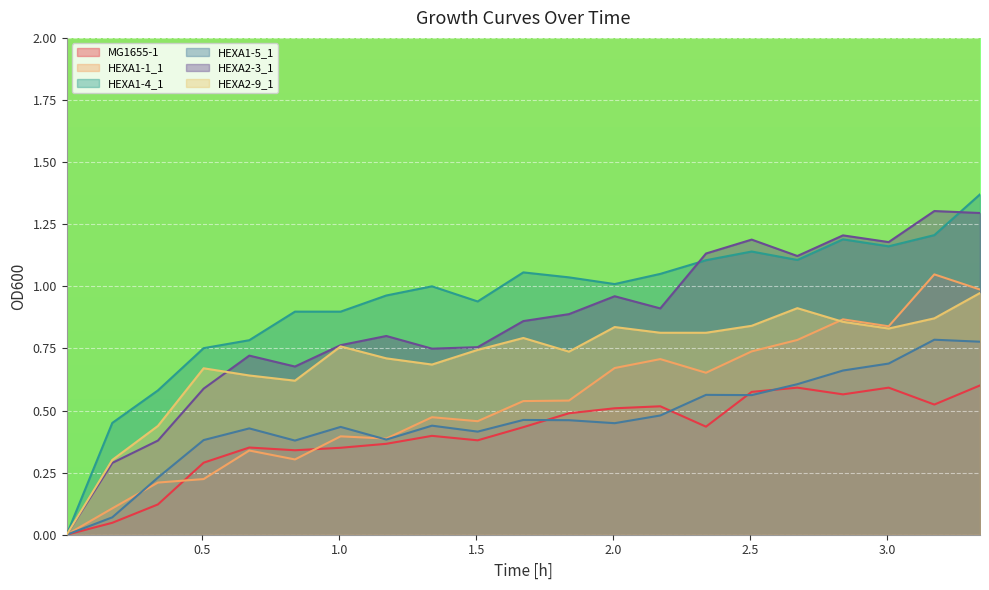

What position from the right is 3.00515?

3